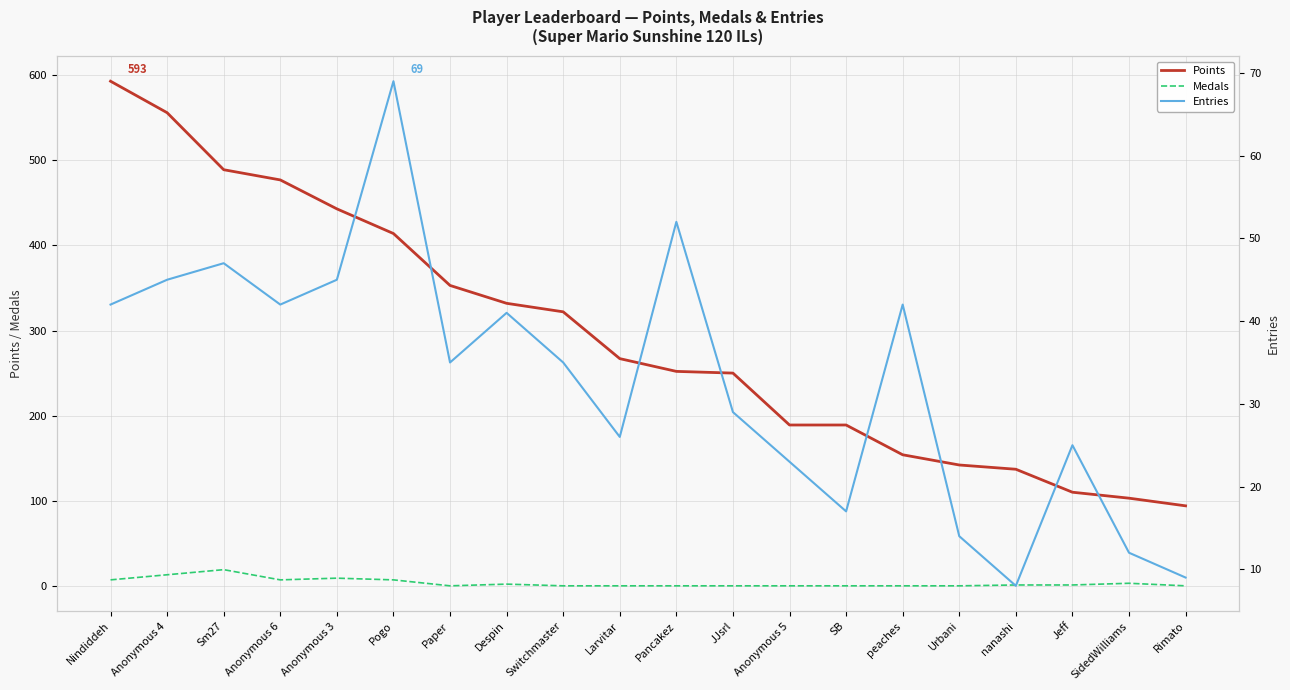

Which series has the largest total across all categories?

Points